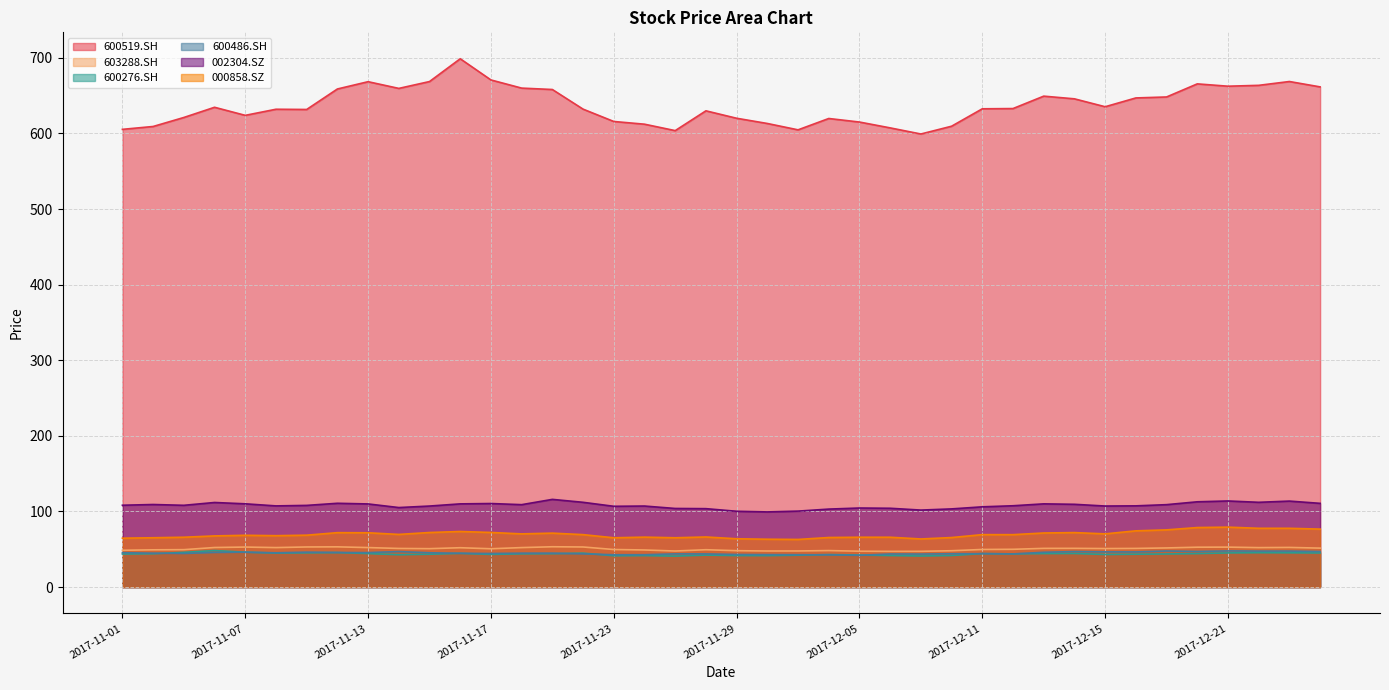

Reading right to left, extract all data points from this chart.

600519.SH: 661.5	668.6	663.5	662.4	665.5	648.2	646.9	635.2	645.7	649.2	632.8	632.5	609.5	599.2	607.3	615.0	619.7	604.7	613.1	620.0	629.8	603.7	612.2	615.7	632.1	658.0	659.9	670.7	698.7	668.6	659.5	668.4	658.7	631.6	631.9	623.8	634.5	621.0	609.1	605.3
603288.SH: 51.5	52.4	52.2	52.8	52.7	51.8	51.1	50.9	51.2	51.2	50.0	49.7	48.1	47.3	47.2	47.4	48.3	47.8	47.7	48.1	49.4	47.7	49.1	49.7	53.0	53.3	52.2	50.7	52.0	50.8	51.1	52.2	53.2	53.1	52.2	52.9	52.3	49.5	49.3	48.7
600276.SH: 45.1	45.3	45.5	45.2	44.3	43.8	43.5	43.1	44.4	44.3	43.9	44.3	41.8	41.1	41.7	42.4	43.0	42.2	41.6	41.7	42.3	41.0	41.6	41.4	44.9	44.2	44.0	43.2	44.6	43.5	42.8	44.3	45.6	45.3	45.0	46.1	48.3	45.9	44.1	43.7
600486.SH: 47.0	47.6	47.6	47.8	47.1	47.7	46.5	46.6	47.0	46.0	43.9	44.2	44.1	43.6	43.8	42.0	42.6	42.8	42.9	43.1	43.9	43.9	42.8	42.8	43.9	44.8	44.8	44.4	44.7	45.4	47.0	45.6	45.8	46.2	45.4	46.1	45.8	44.4	44.8	45.5
002304.SZ: 110.7	113.7	112.1	113.9	112.8	109.0	107.4	107.2	109.5	110.1	107.5	106.1	103.4	101.8	104.2	104.6	103.1	100.5	99.4	100.3	103.7	104.0	107.2	106.8	112.1	116.0	109.0	110.5	110.0	107.2	105.2	109.9	110.8	108.0	107.4	110.1	111.9	108.1	109.2	108.2
000858.SZ: 76.7	77.7	77.7	79.3	78.7	75.7	74.4	70.4	72.1	71.5	69.3	69.4	65.5	63.6	65.9	65.9	65.6	63.0	63.3	63.9	66.3	65.2	66.0	65.2	69.4	71.3	70.4	72.2	73.5	72.2	69.6	71.8	72.0	68.6	68.0	68.5	67.7	65.9	65.2	64.7